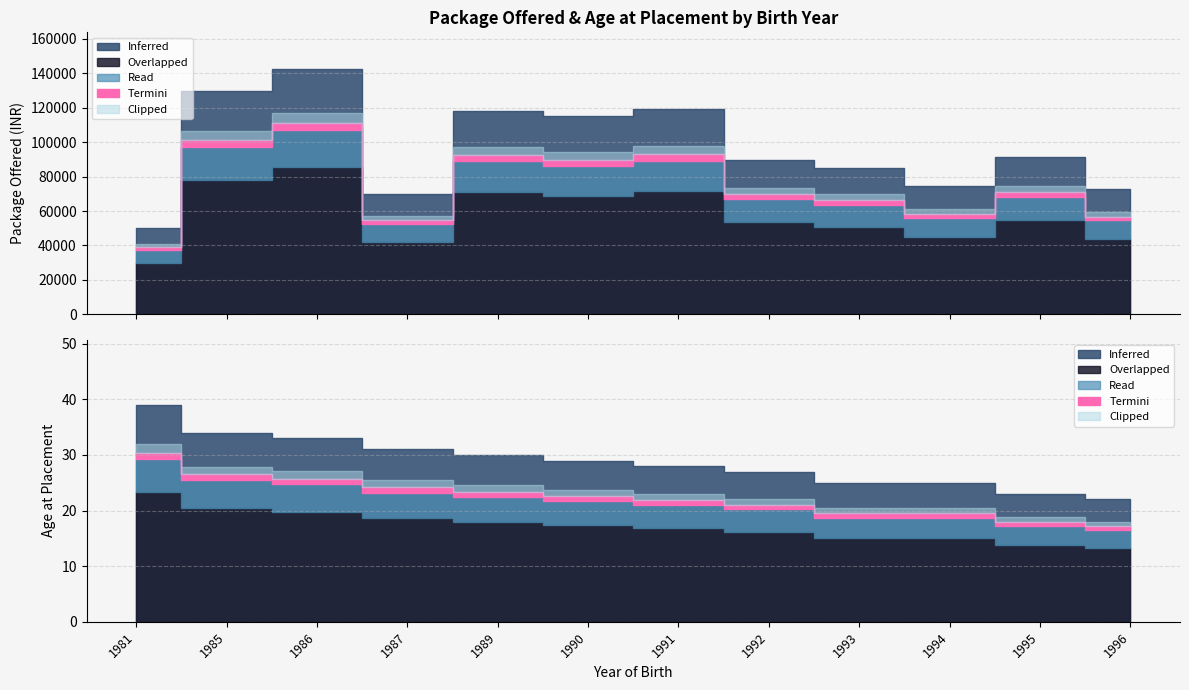

In Package Offered, how many points are lower than both neighbors (excluding endpoints)?

3